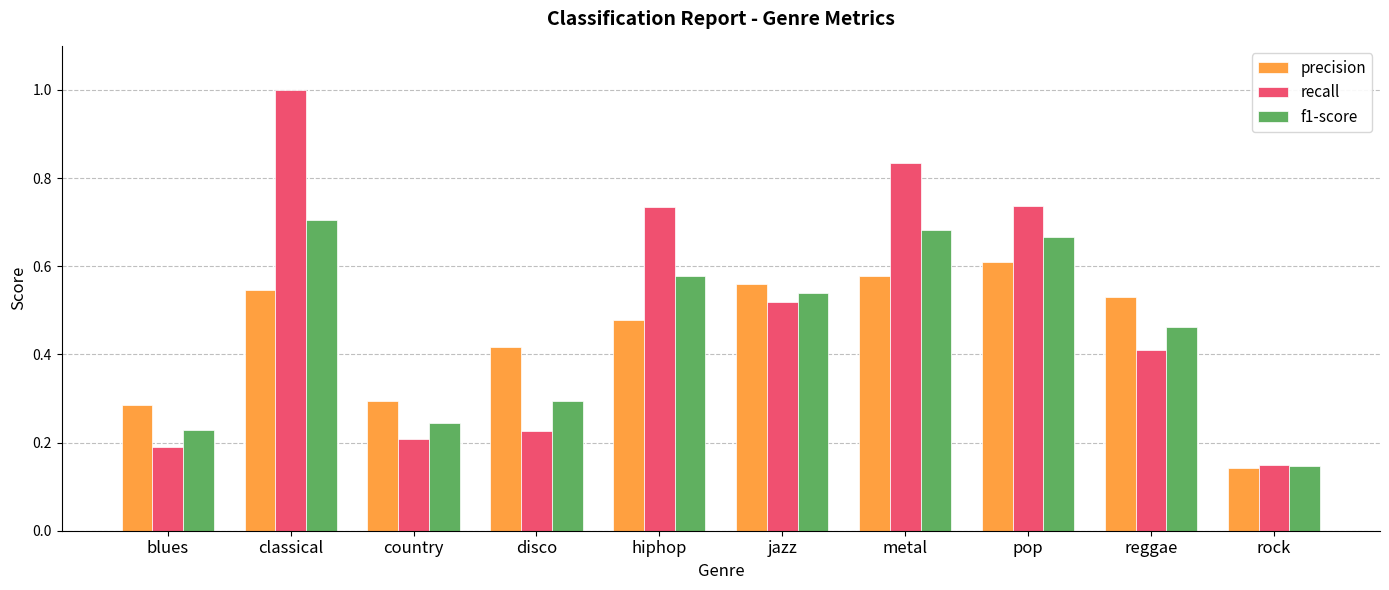

Which series has the largest range (max minus min)?

recall